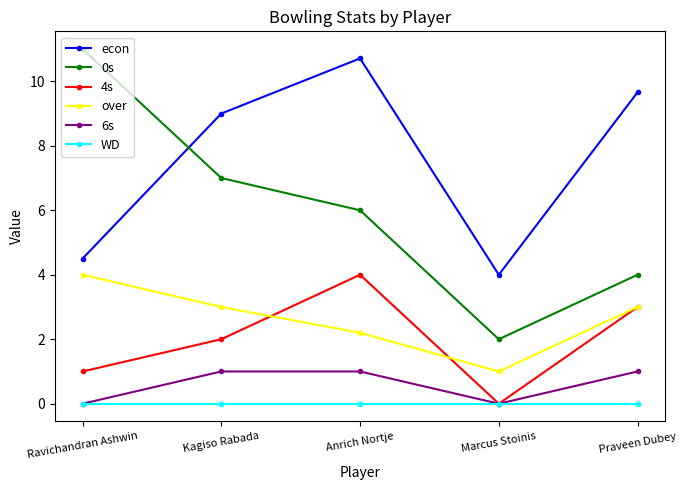

The value of over at Ravichandran Ashwin is 1.4. True or false?

False